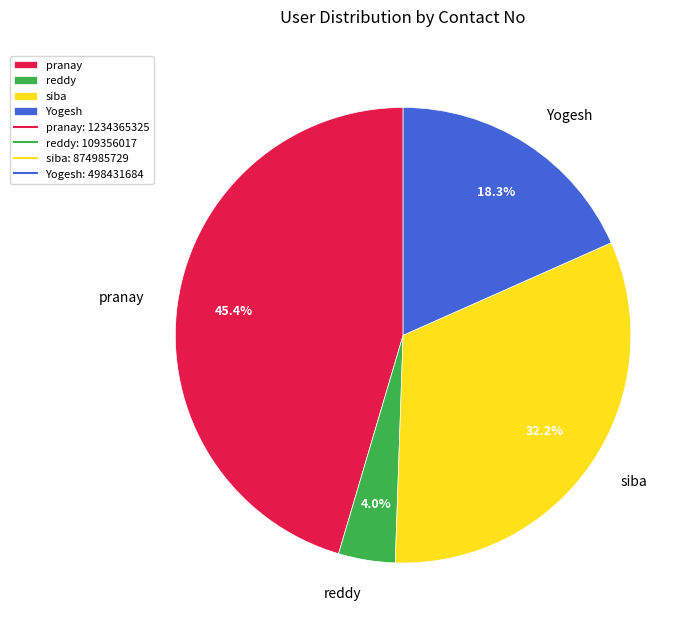

Is there any slice that represents more than half of the pie?

No